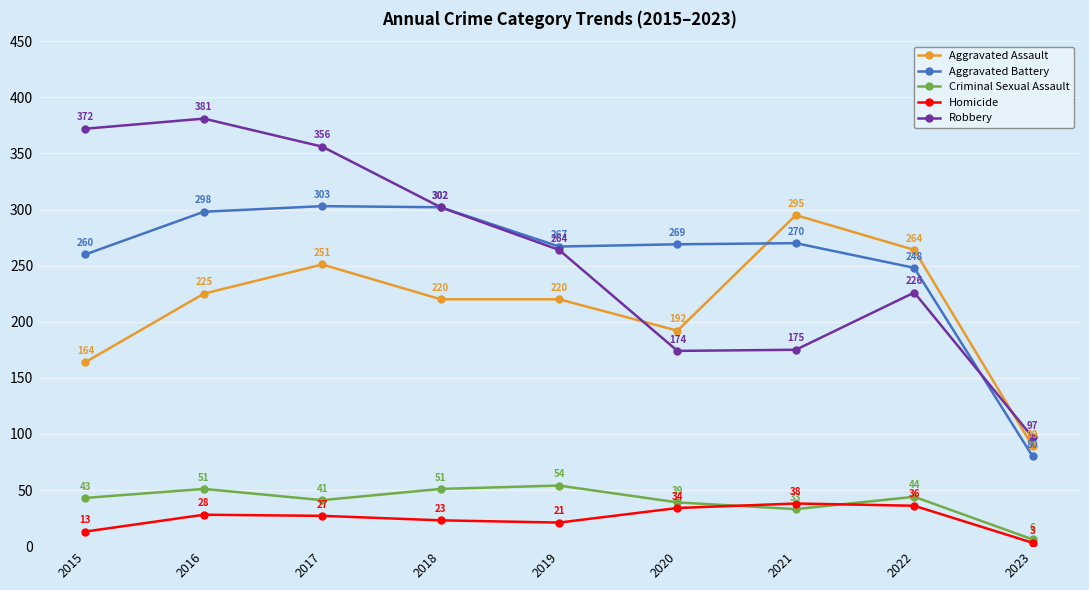

Which series has the largest total across all categories?

Robbery